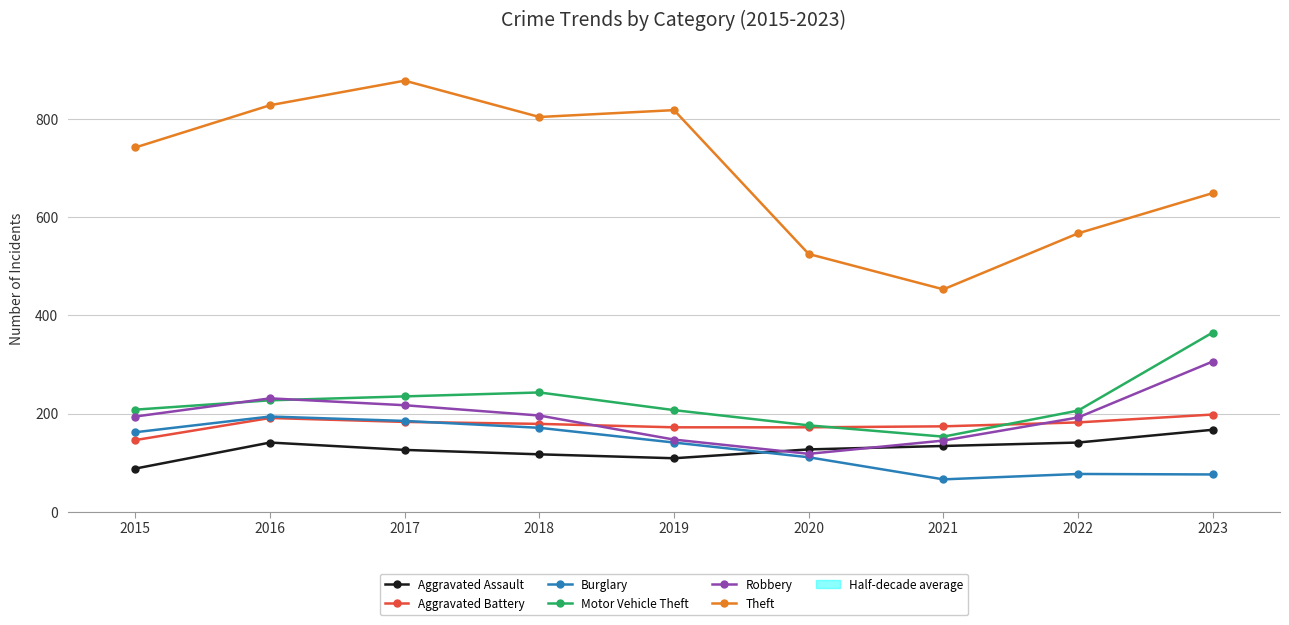

What is the value of the Motor Vehicle Theft point at the 5th from the left?

207